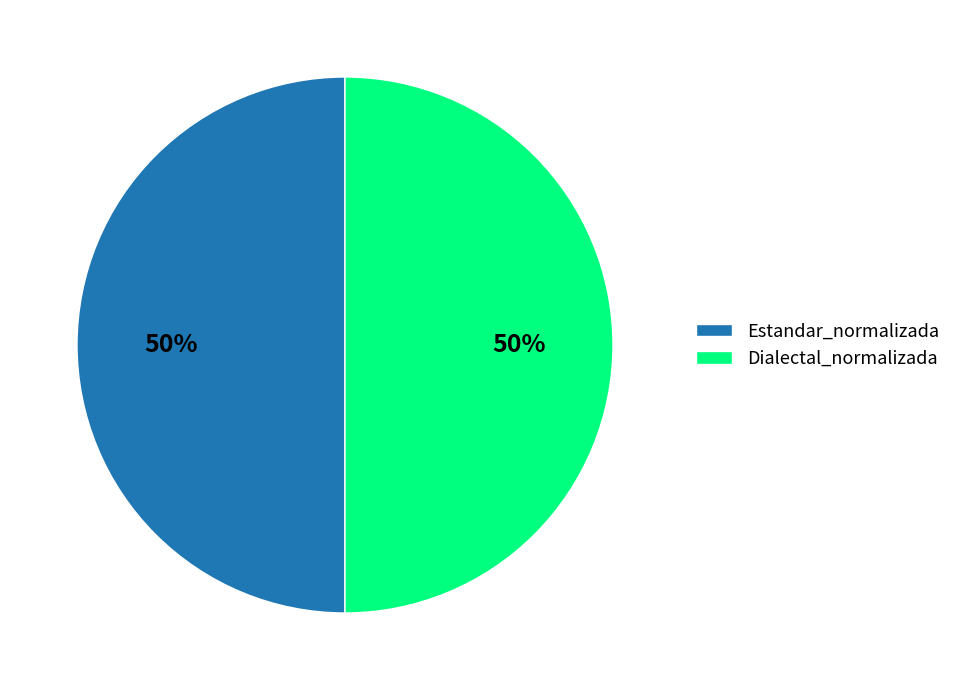

Approximately how many times larger is the value at Dialectal_normalizada compared to Estandar_normalizada?

1.0